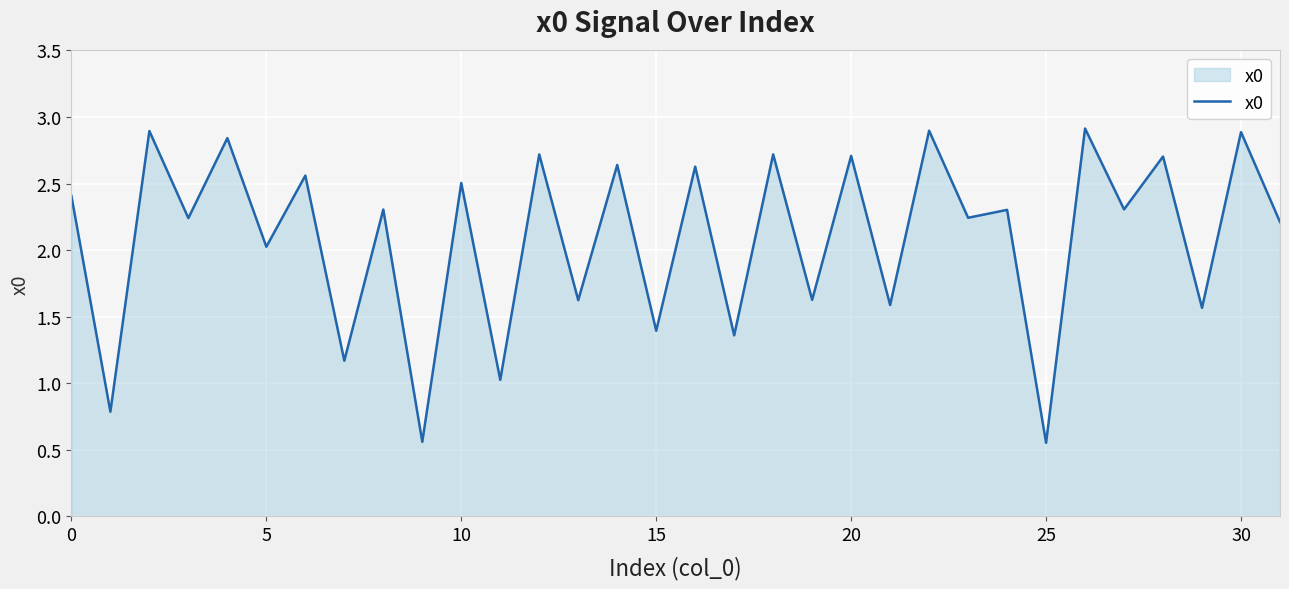

What is the difference between the maximum and minimum values?

2.4